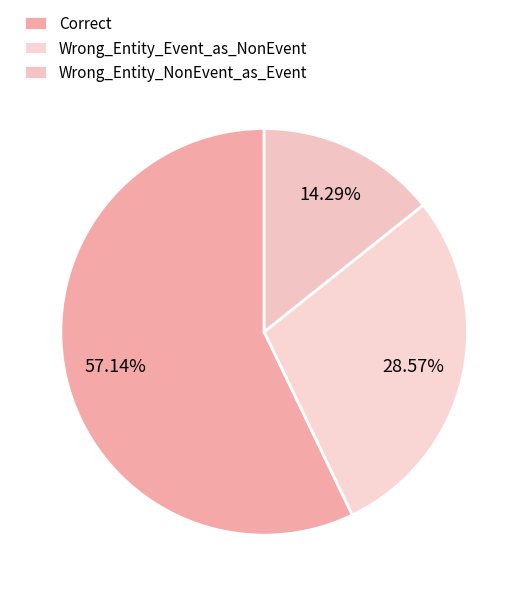

Rank the categories by value from highest to lowest.

Correct, Wrong_Entity_Event_as_NonEvent, Wrong_Entity_NonEvent_as_Event